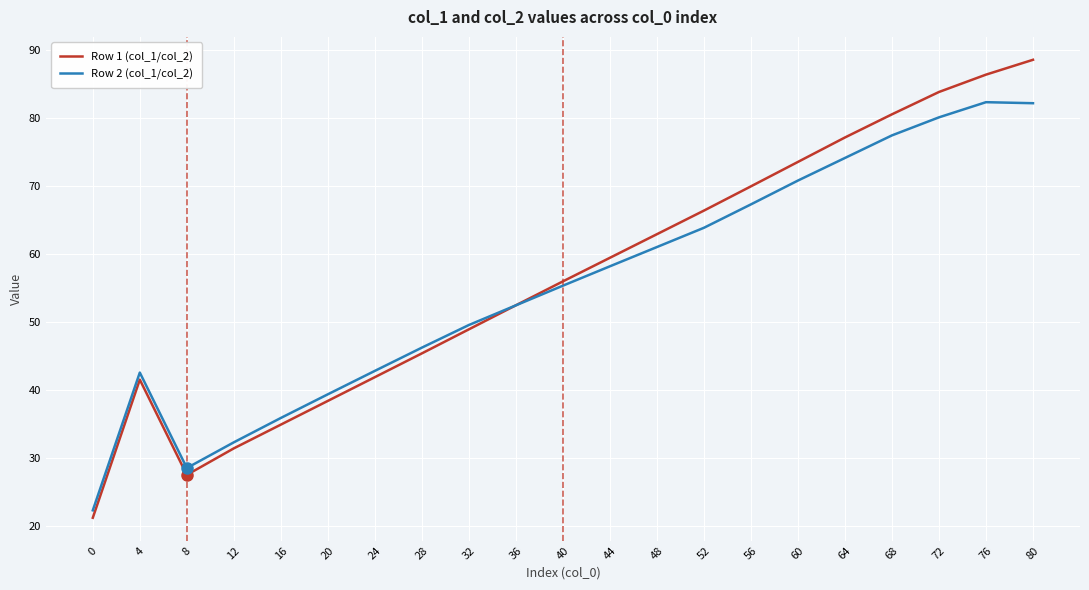

In Row 2 (col_1/col_2), how many points are higher than both neighbors (excluding endpoints)?

2